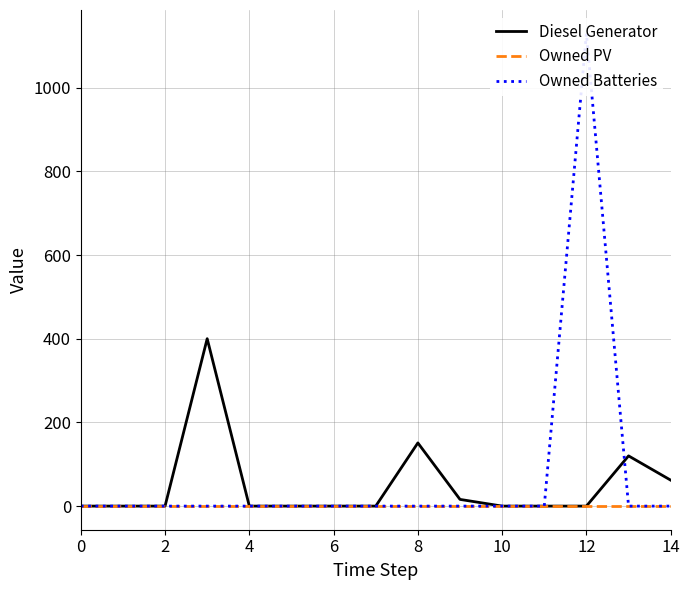

What is the difference between the maximum and second lowest values in the Diesel Generator series?

400.0